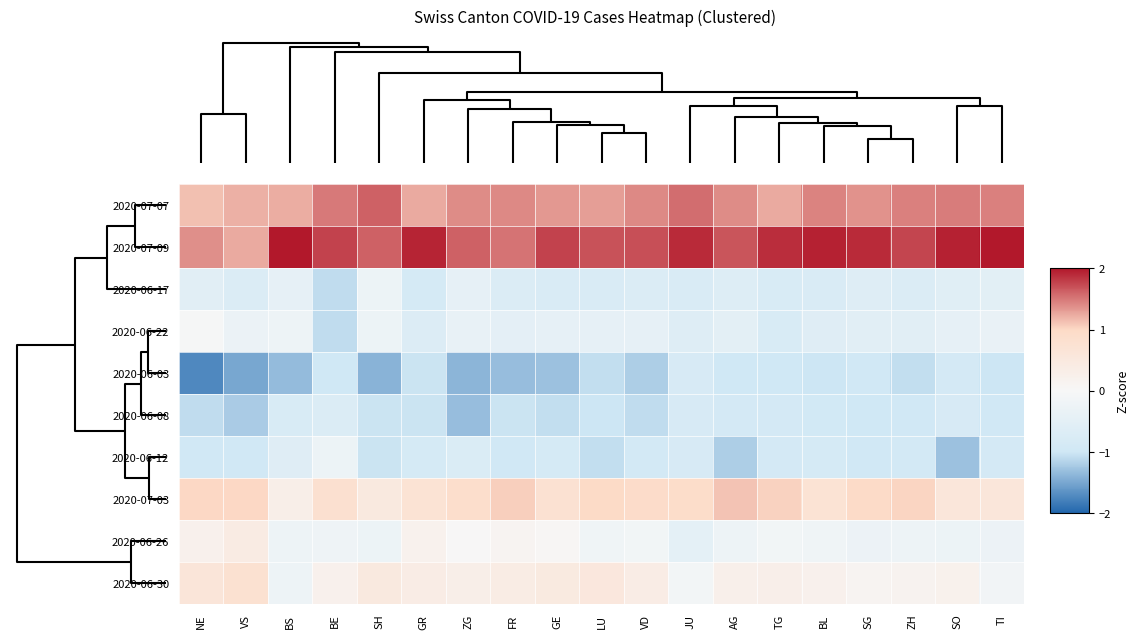

Which has a higher value, SO or SH?

SH